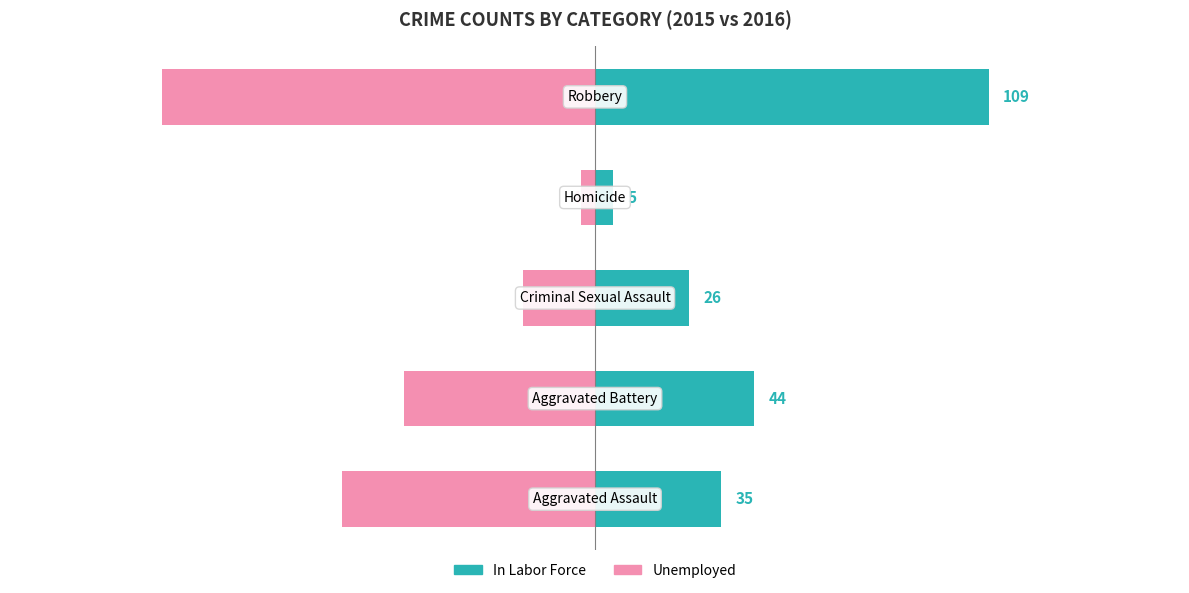

What is the difference between the maximum and minimum values in the In Labor Force series?

104